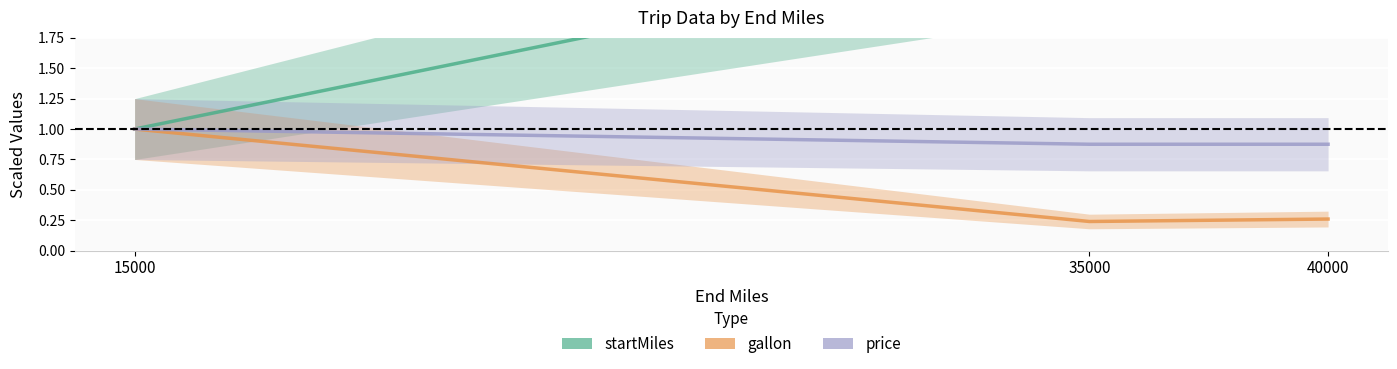

The value of gallon at 15000 is 1.7. True or false?

False